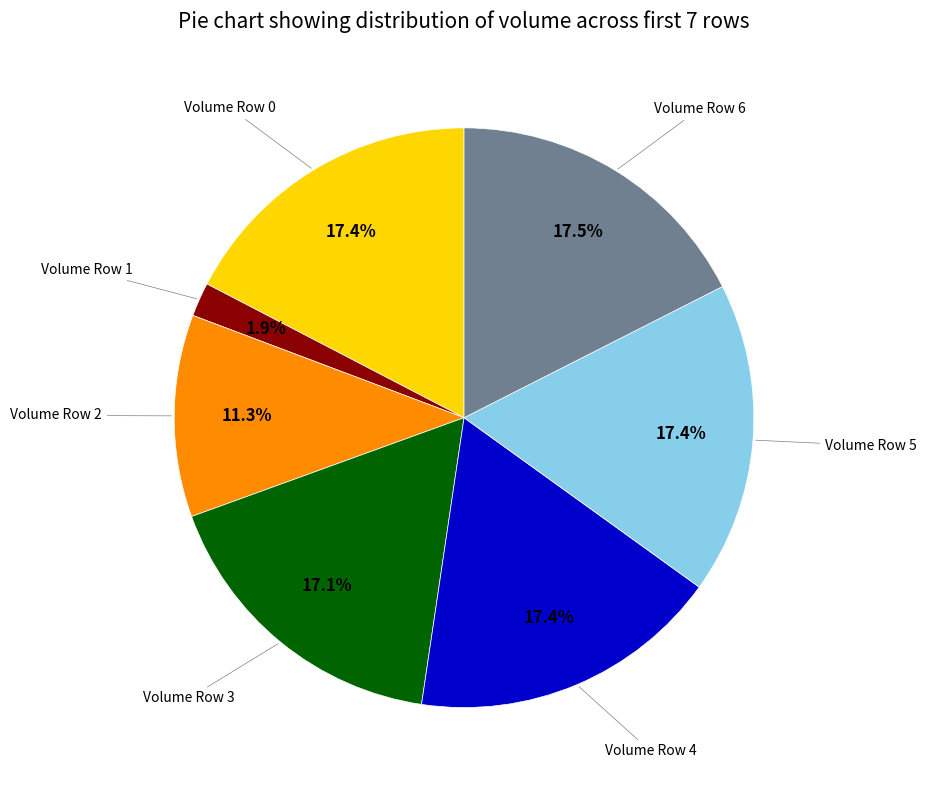

How many segments does this pie chart have?

7